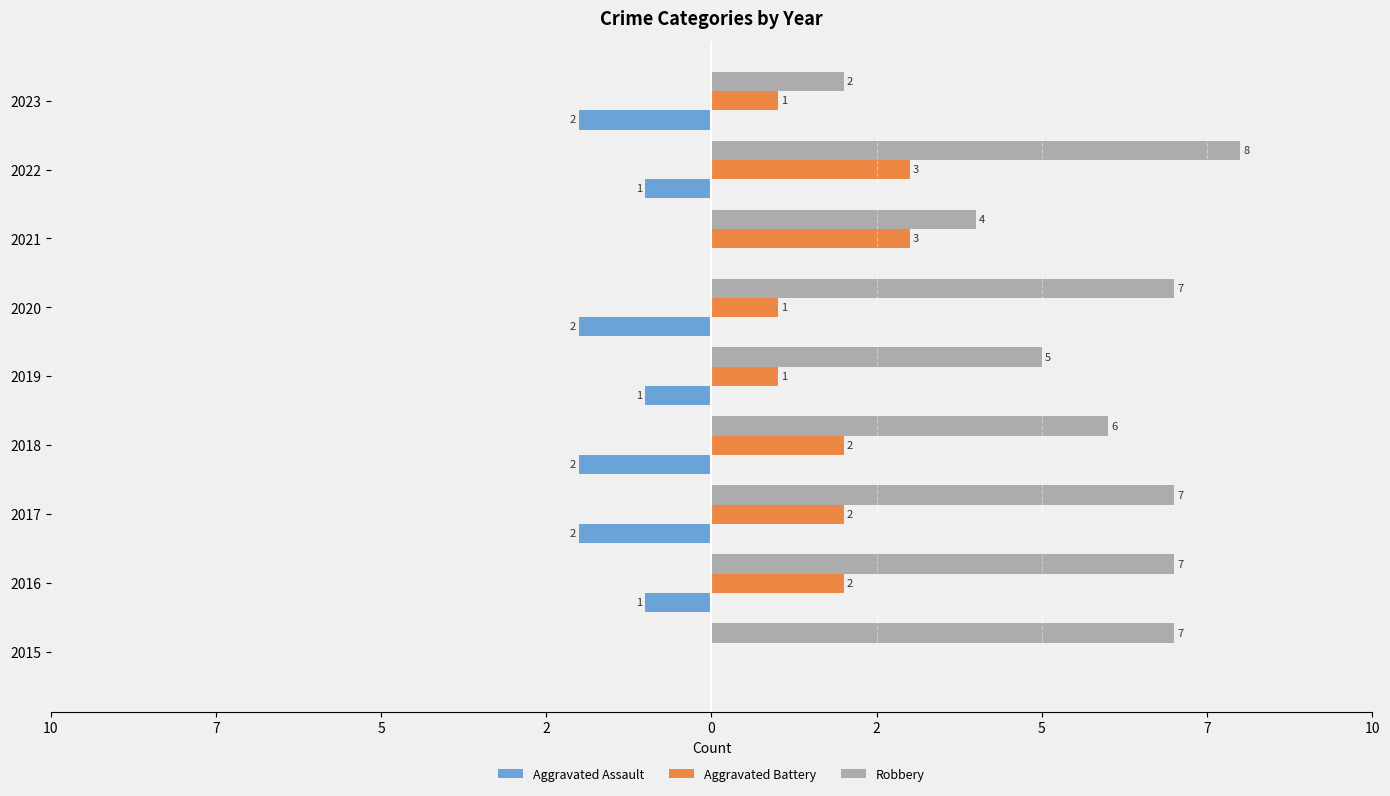

What is the average value of the Robbery series?

6